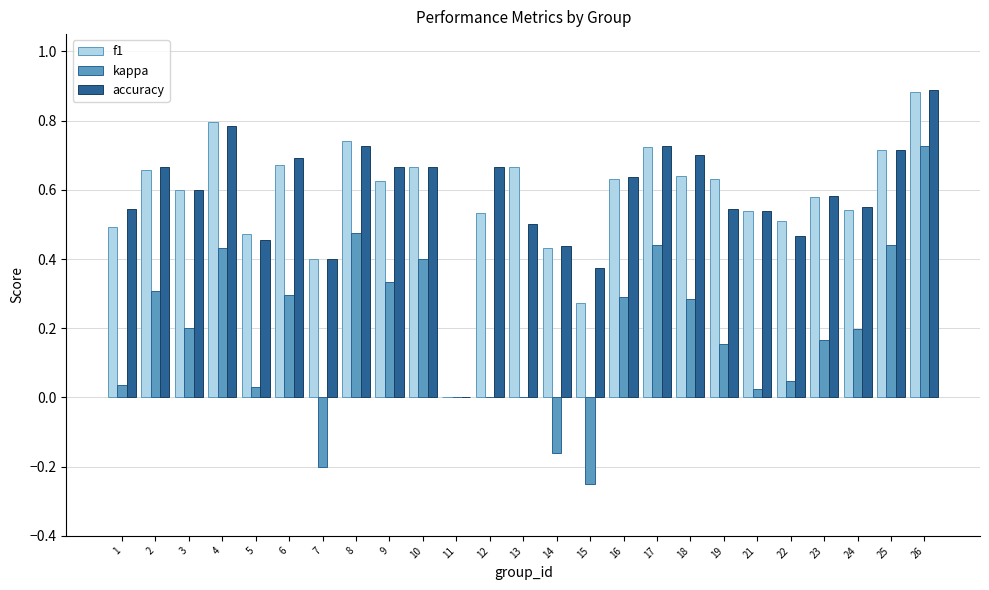

How many f1 values are between 0 and 1?

25